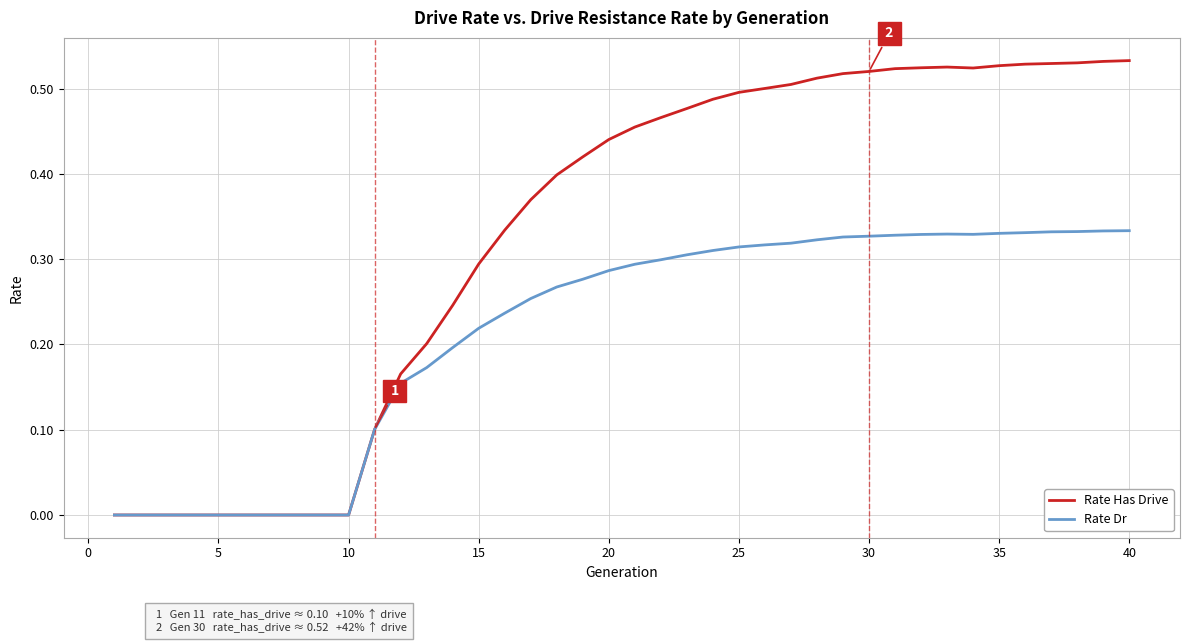

Which series has the largest total across all categories?

Rate Has Drive